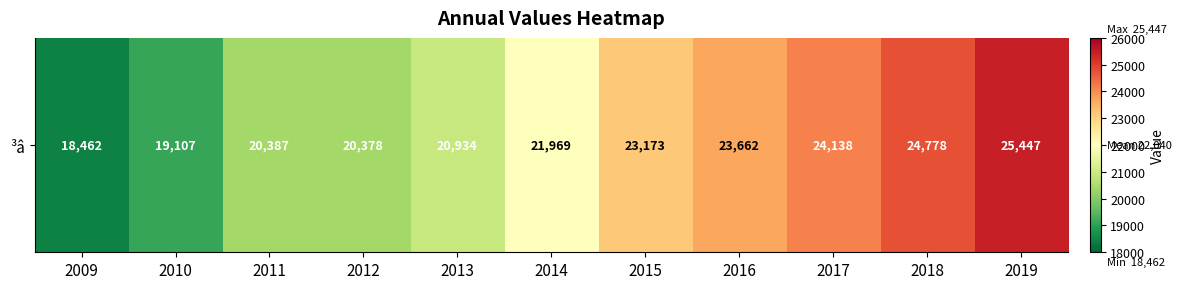

What is the difference between the second highest and minimum values?

6316